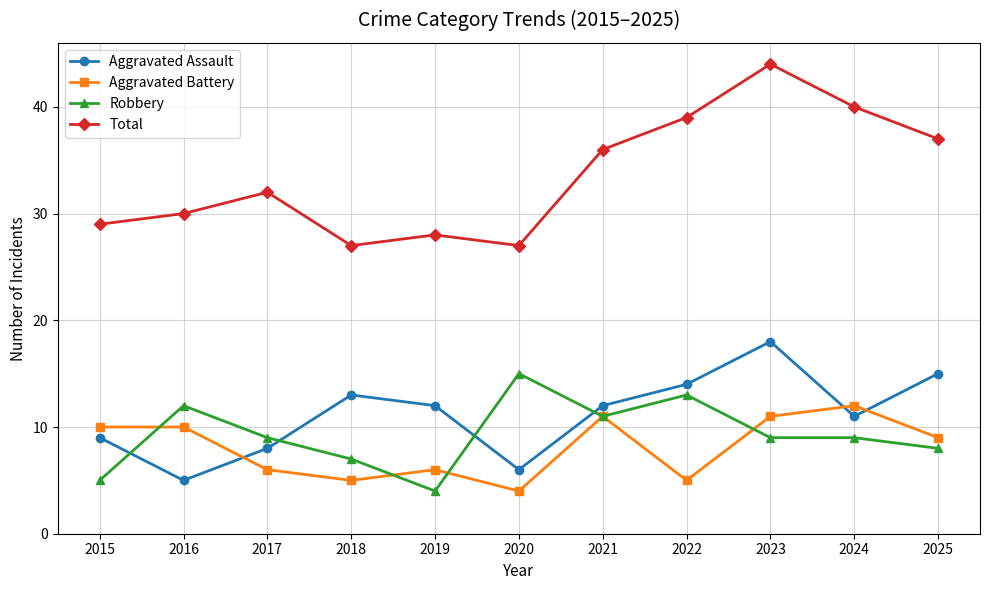

Reading left to right, extract all data points from this chart.

Aggravated Assault: 9	5	8	13	12	6	12	14	18	11	15
Aggravated Battery: 10	10	6	5	6	4	11	5	11	12	9
Robbery: 5	12	9	7	4	15	11	13	9	9	8
Total: 29	30	32	27	28	27	36	39	44	40	37